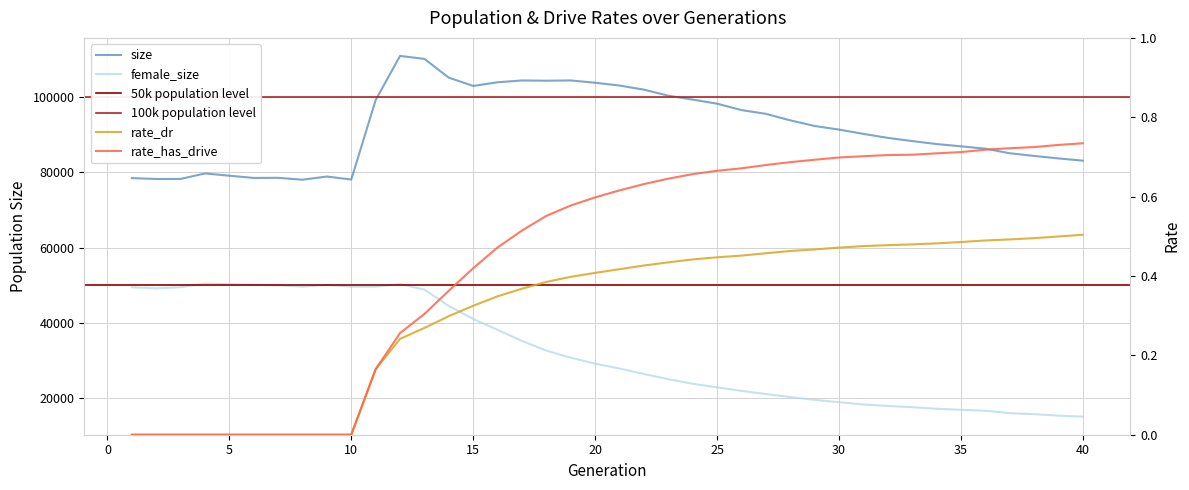

Where is rate_dr nearest to the value 0?

1